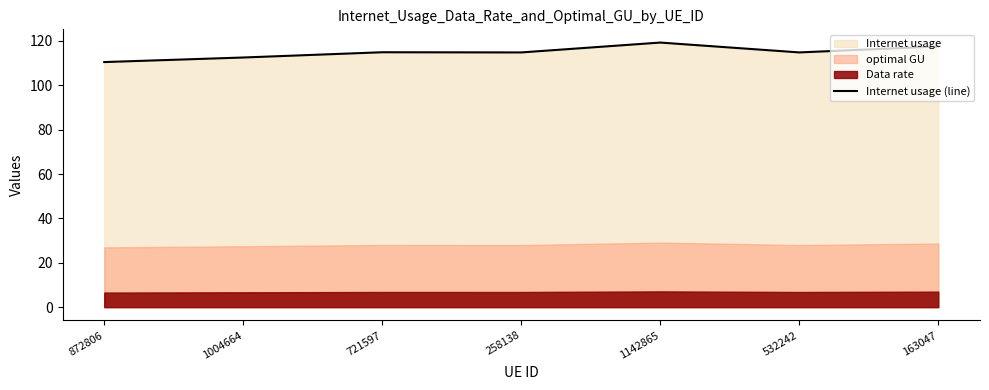

True or false: the data shows 114.9 at 721597.

True